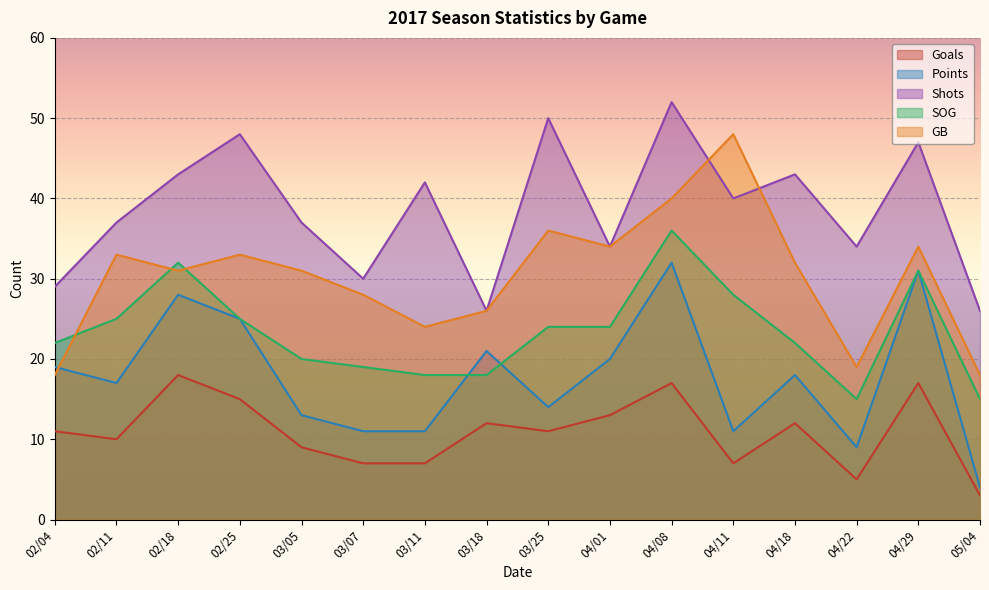

Read the SOG value at 02/25, to the nearest 5.

25